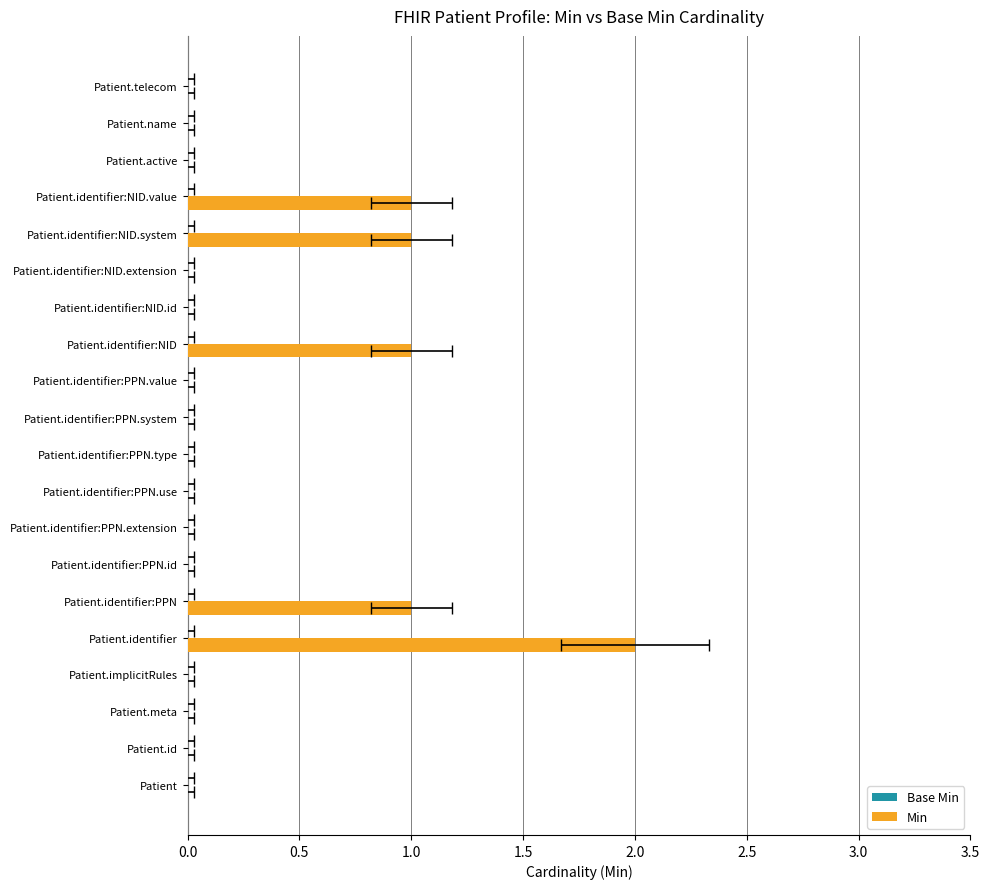

Does the chart contain stacked bars?

No